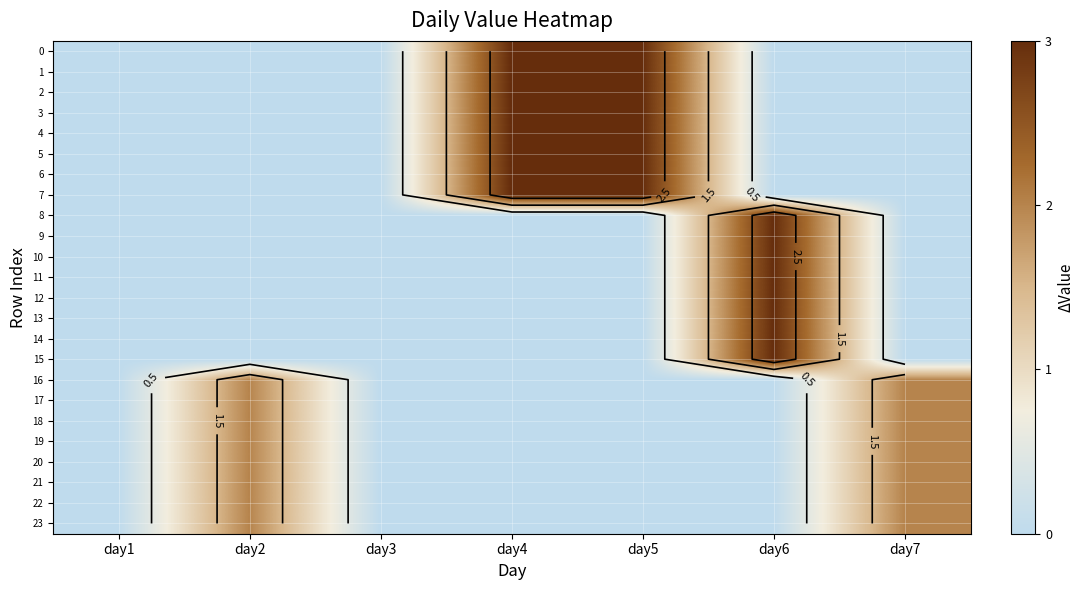

Count the number of categories in the chart.

7